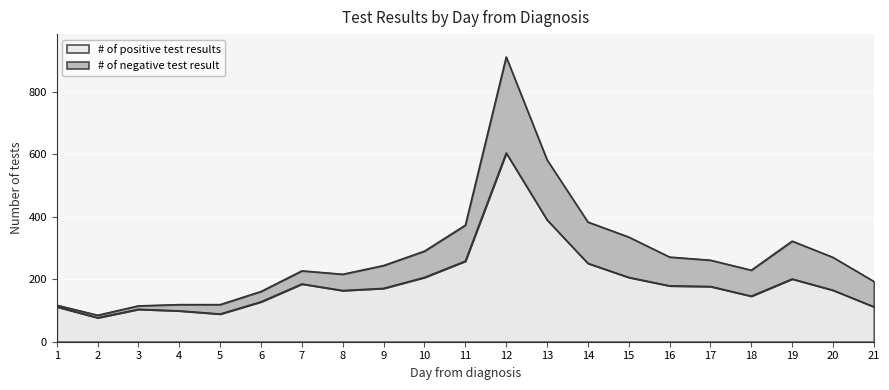

How many interior local peaks (higher than both neighbors) does the data have?

4